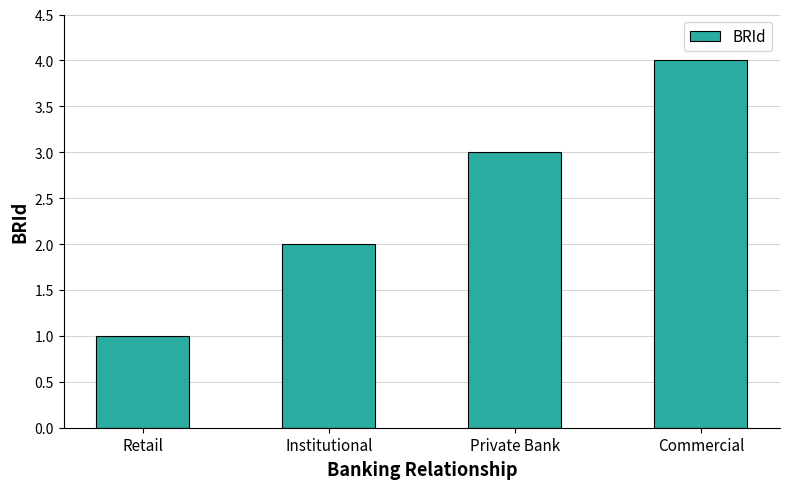

What is the smallest value displayed?

1